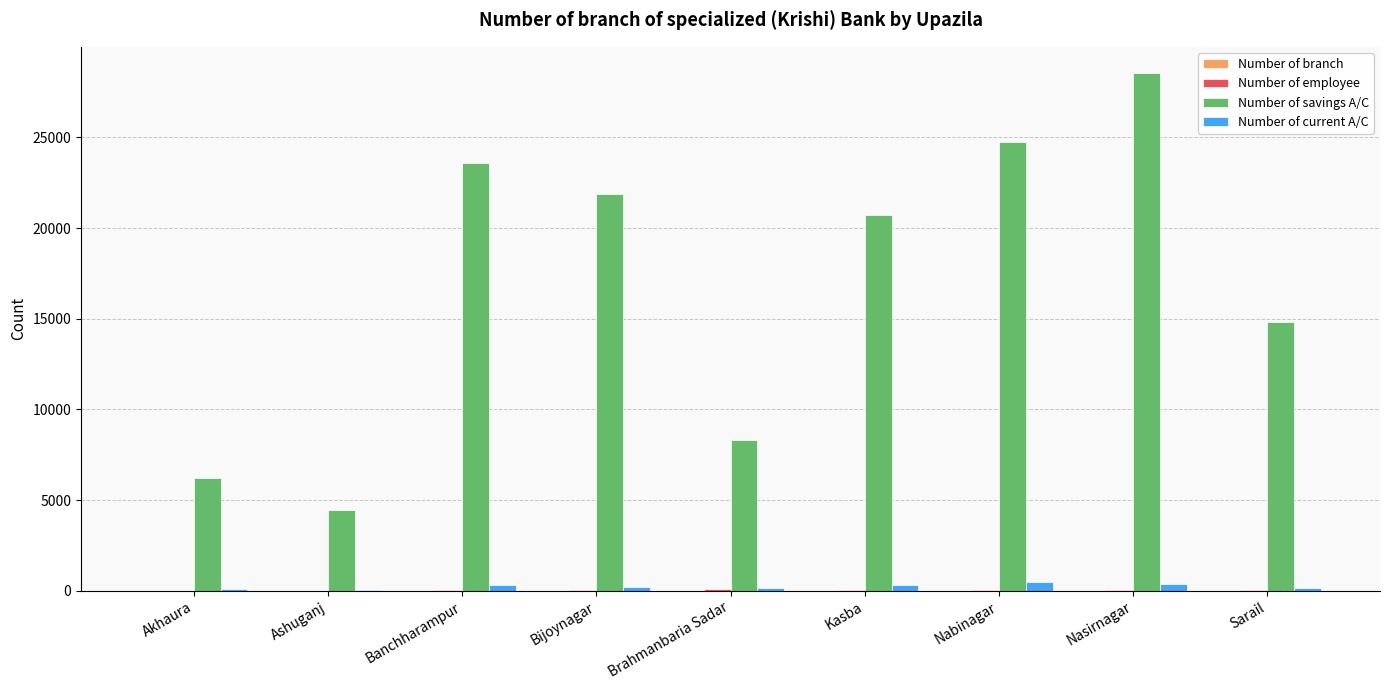

Which series changed the most between Akhaura and Nabinagar?

Number of savings A/C